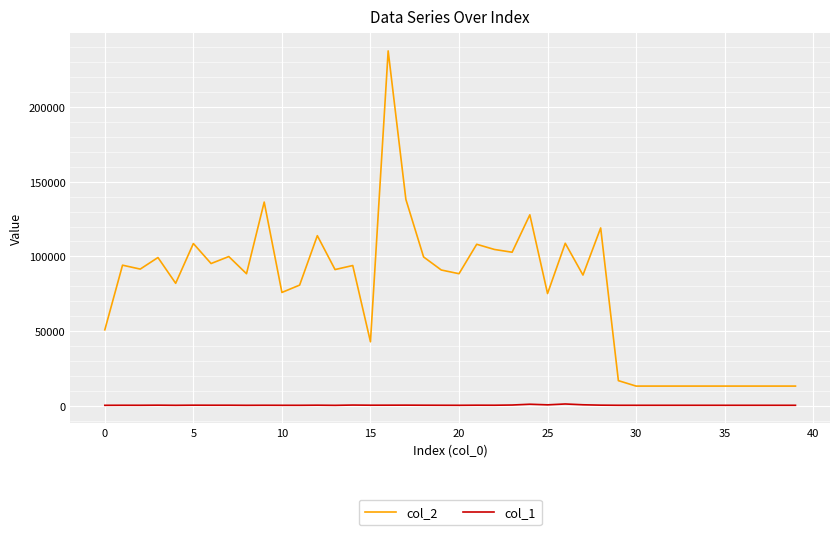

Which series has the largest range (max minus min)?

col_2